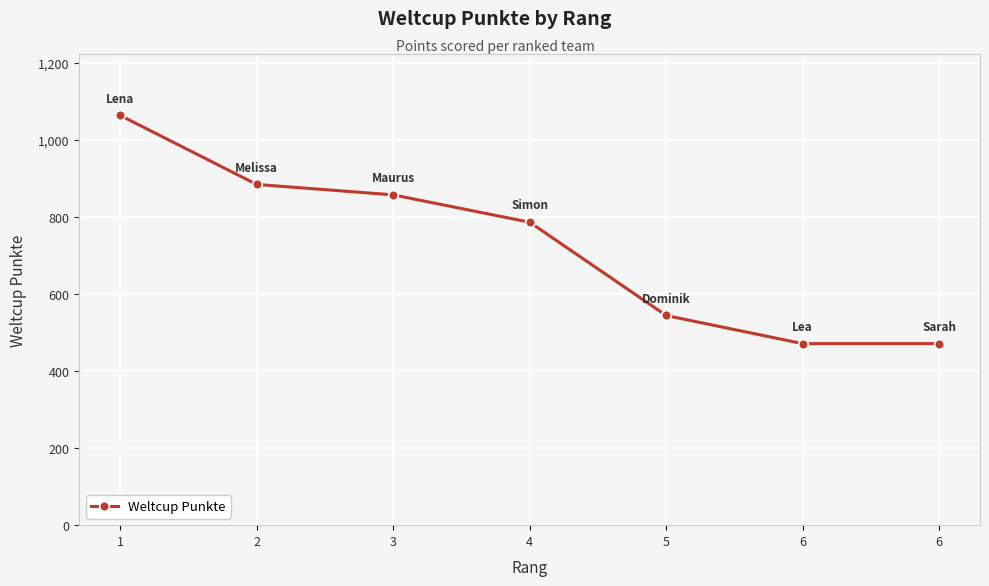

Where does the data first go above 786?

1